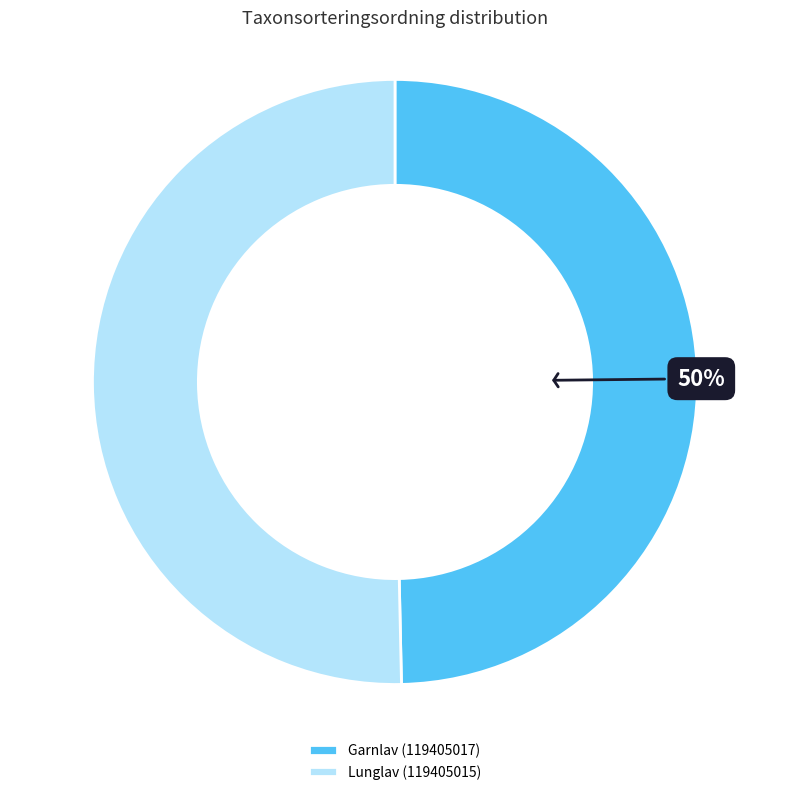

What is the ratio of the value at Garnlav (119405017) to the value at Lunglav (119405015)?

1.0